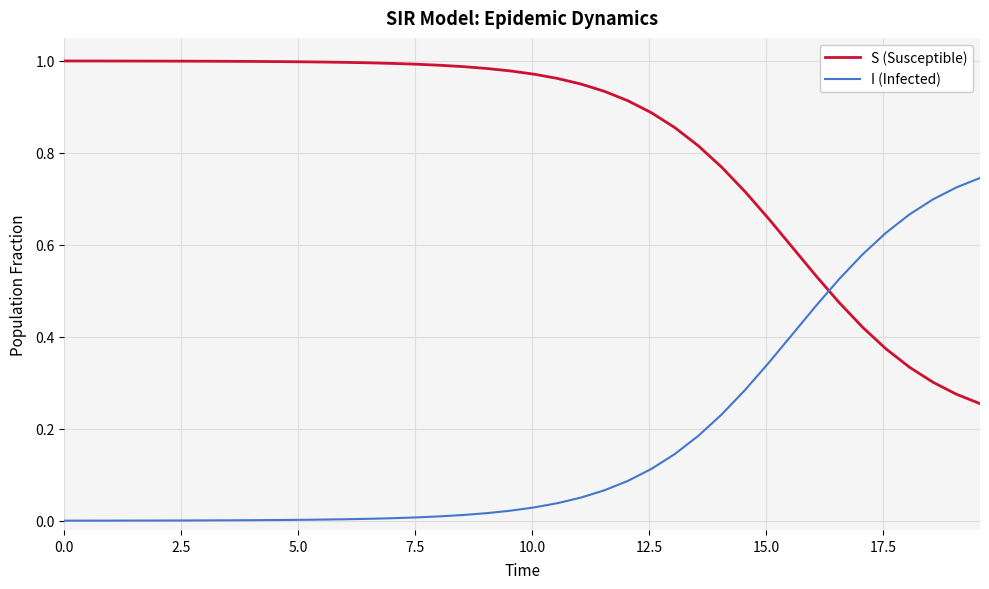

True or false: I (Infected) and S (Susceptible) cross at least once.

True